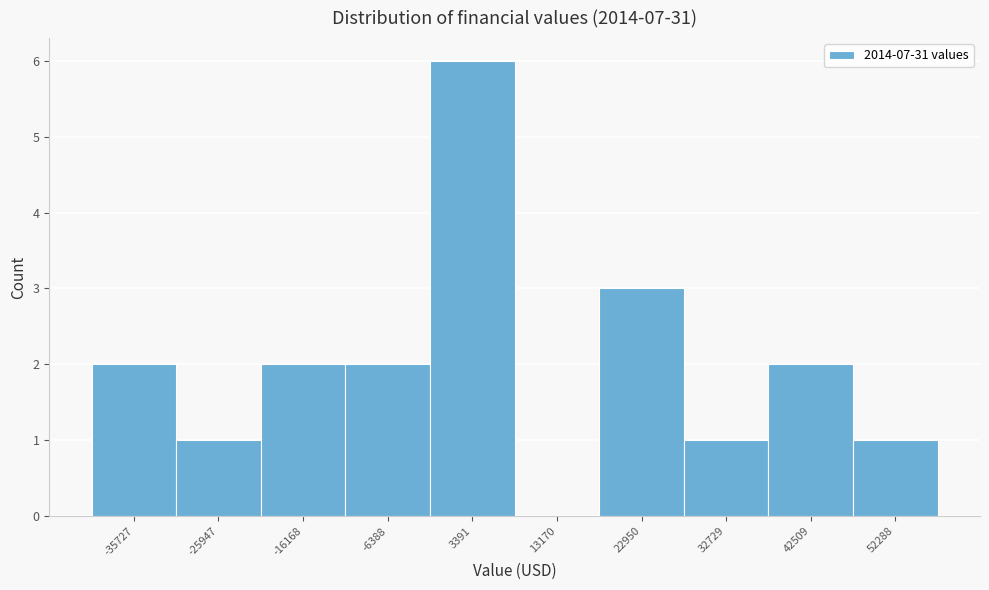

Reading right to left, extract all data points from this chart.

52288=1	42509=2	32729=1	22950=3	13170=0	3391=6	-6388=2	-16168=2	-25947=1	-35727=2